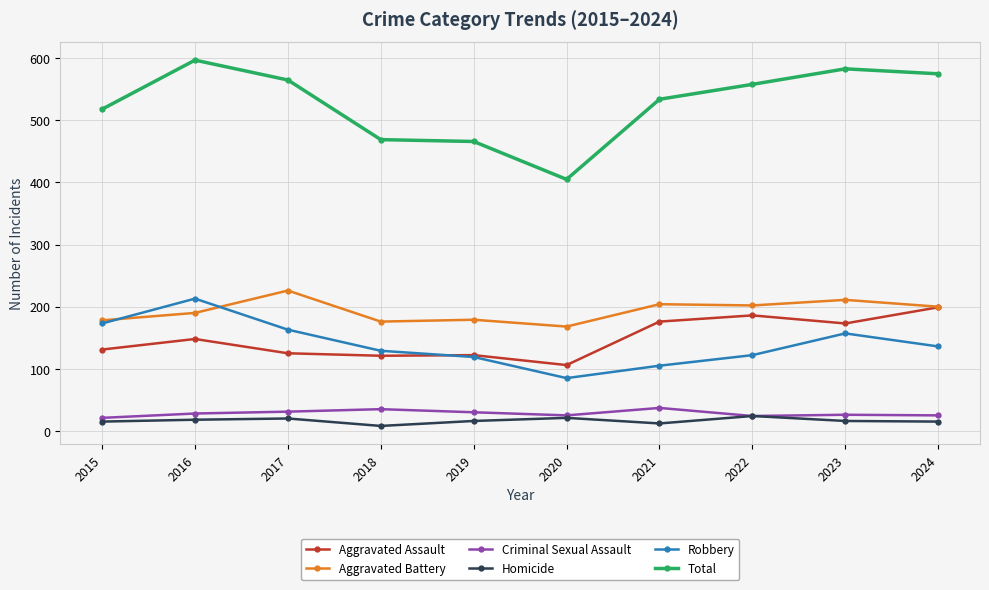

How many lines are shown in the chart?

6